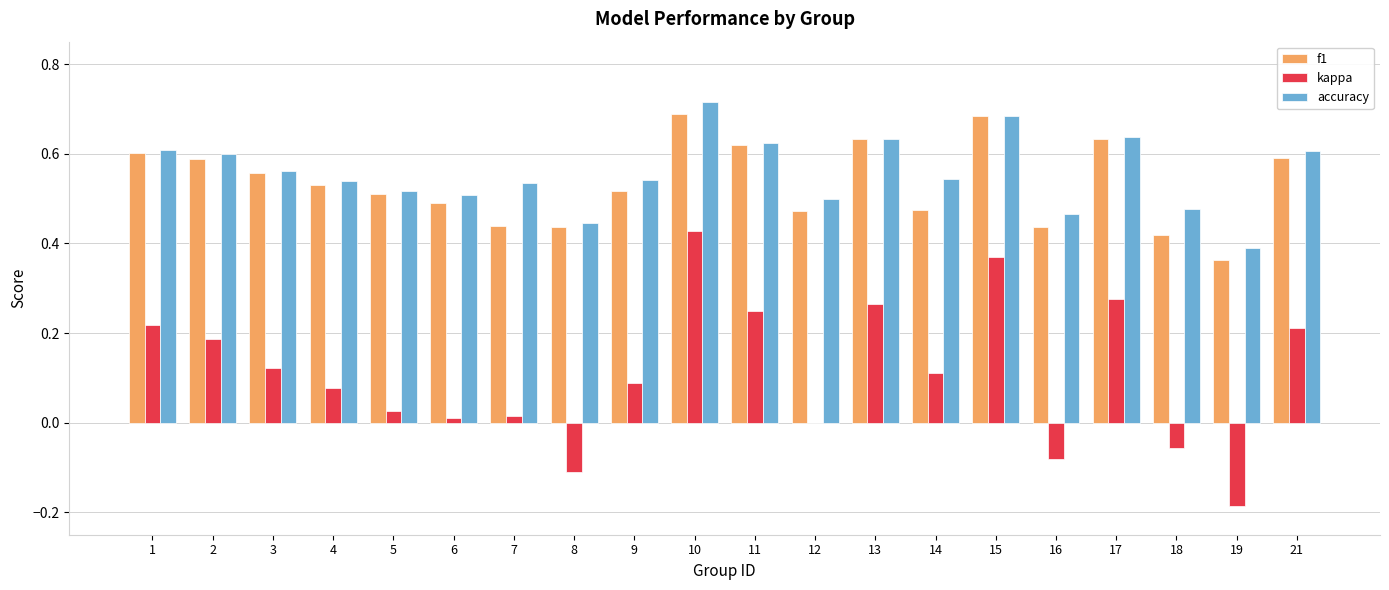

Is it true that kappa equals 0.1 at 17?

False